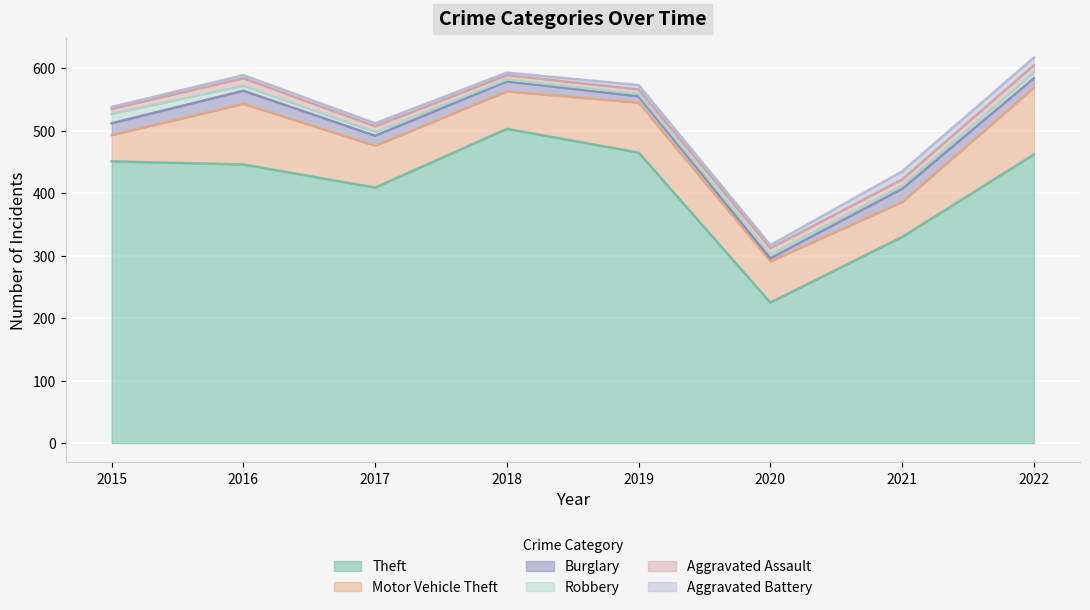

True or false: Burglary has more than 1 points higher than both neighbors.

True